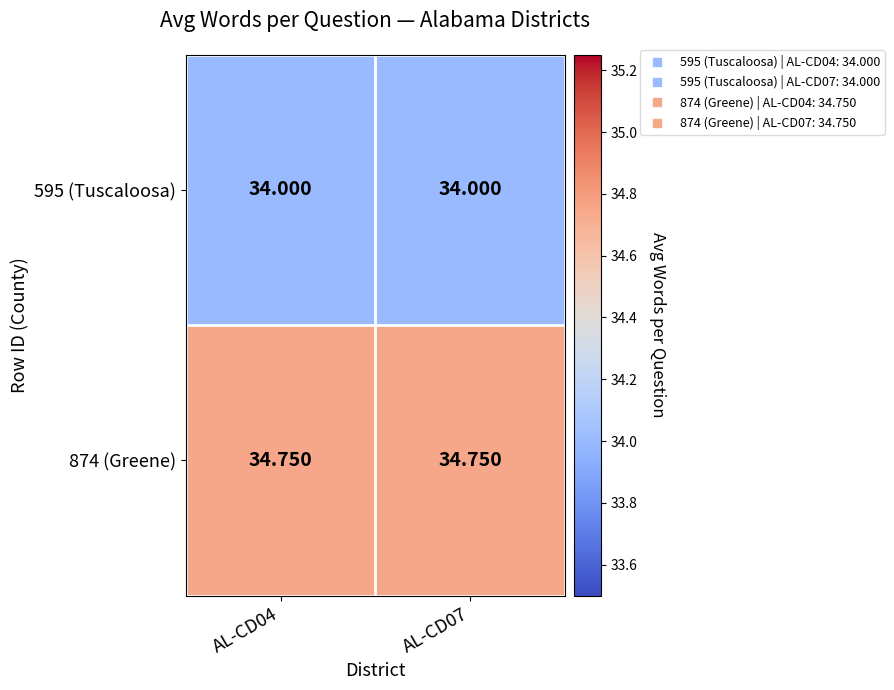

Is the value of 595 (Tuscaloosa) at AL-CD07 greater than the value of 874 (Greene) at AL-CD04?

No